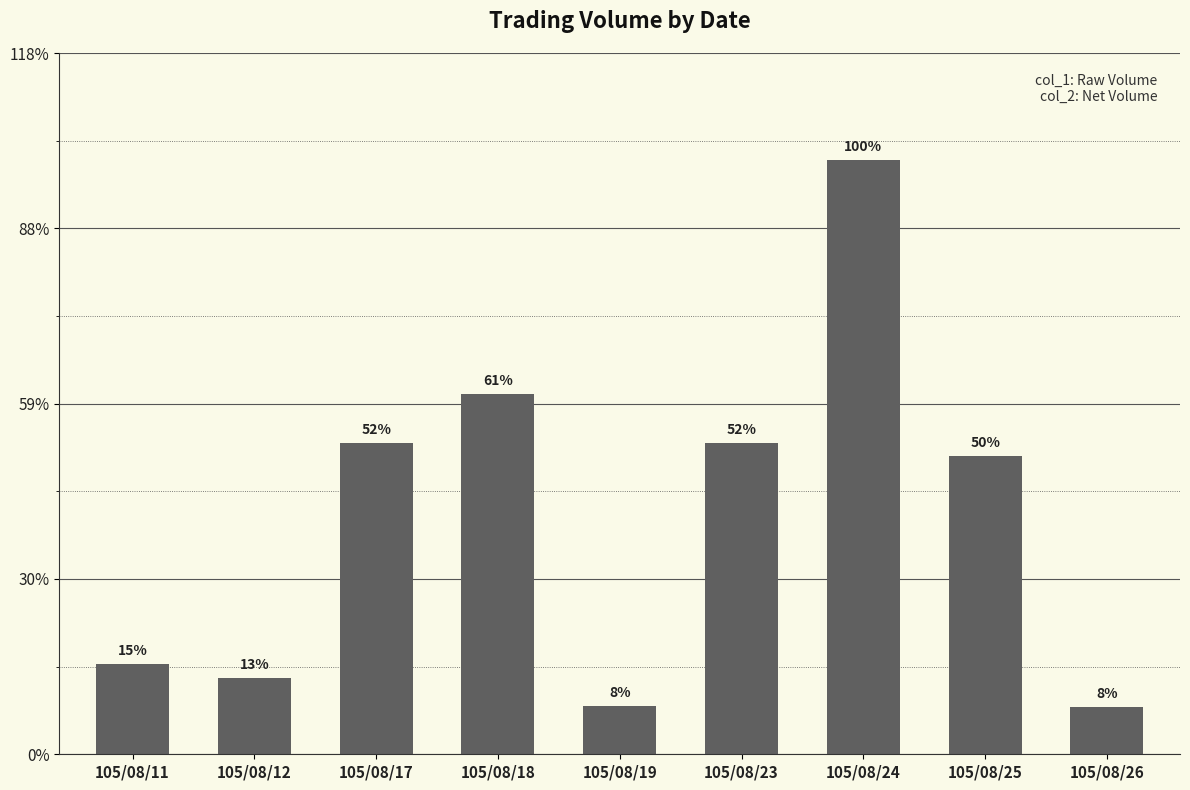

What is the sum of all values?

1543000